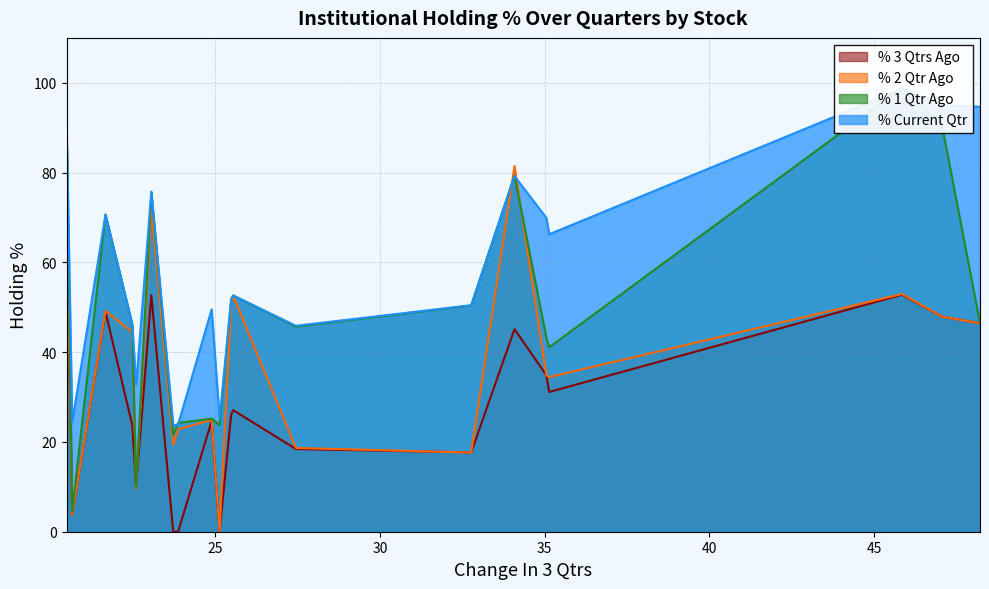

What is the maximum value for % 3 Qtrs Ago?

71.3